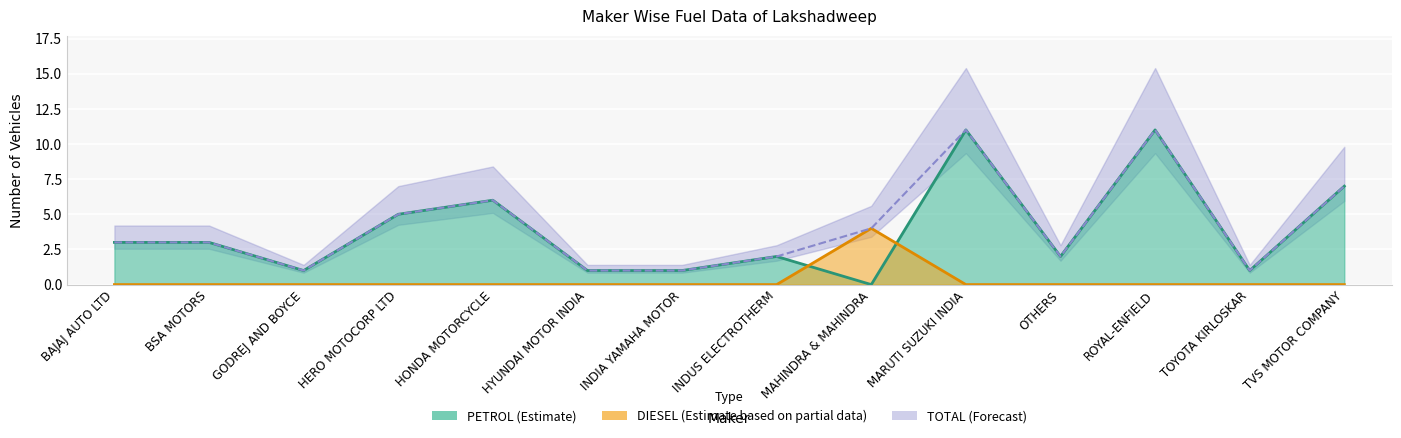

Is it true that TOTAL equals 1 at TOYOTA KIRLOSKAR?

False